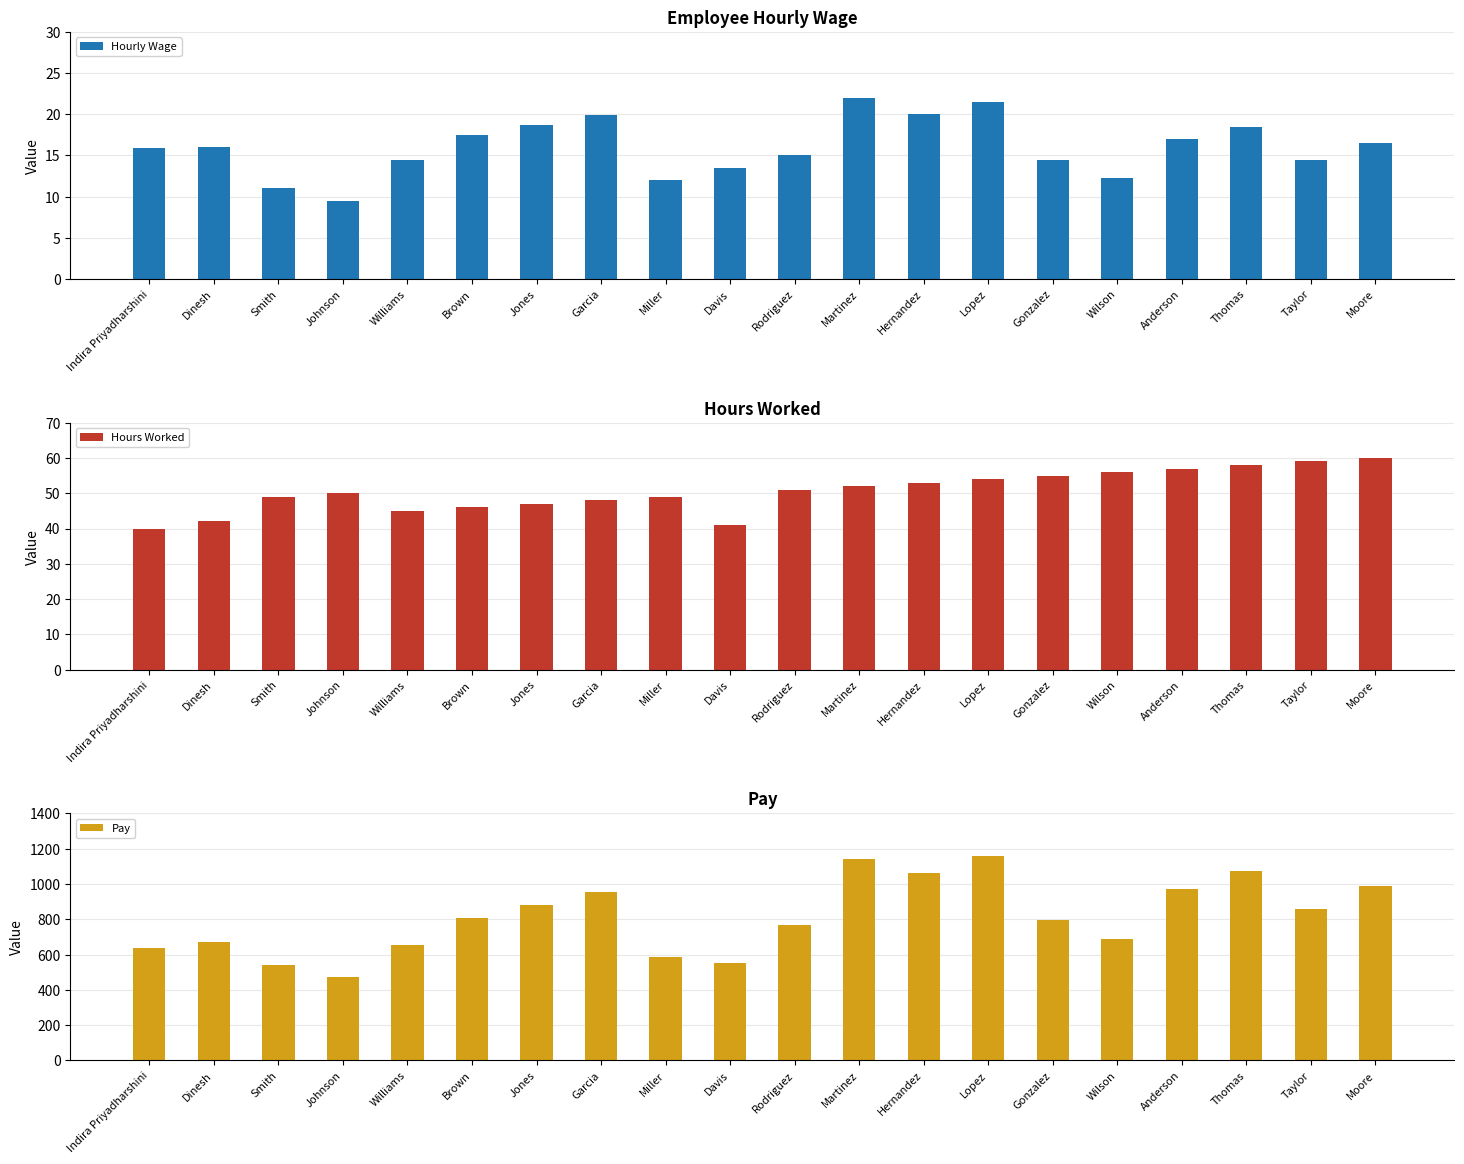

Which series has the largest total across all categories?

Pay